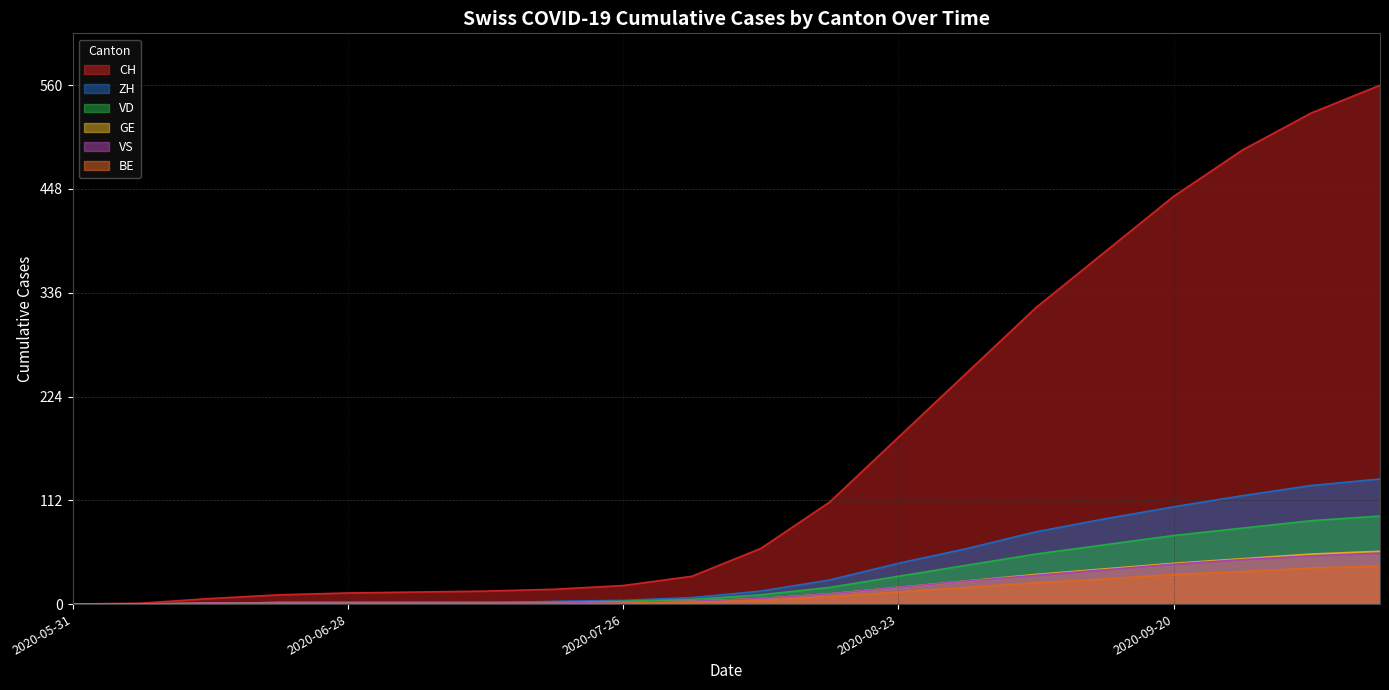

How many lines are shown in the chart?

6